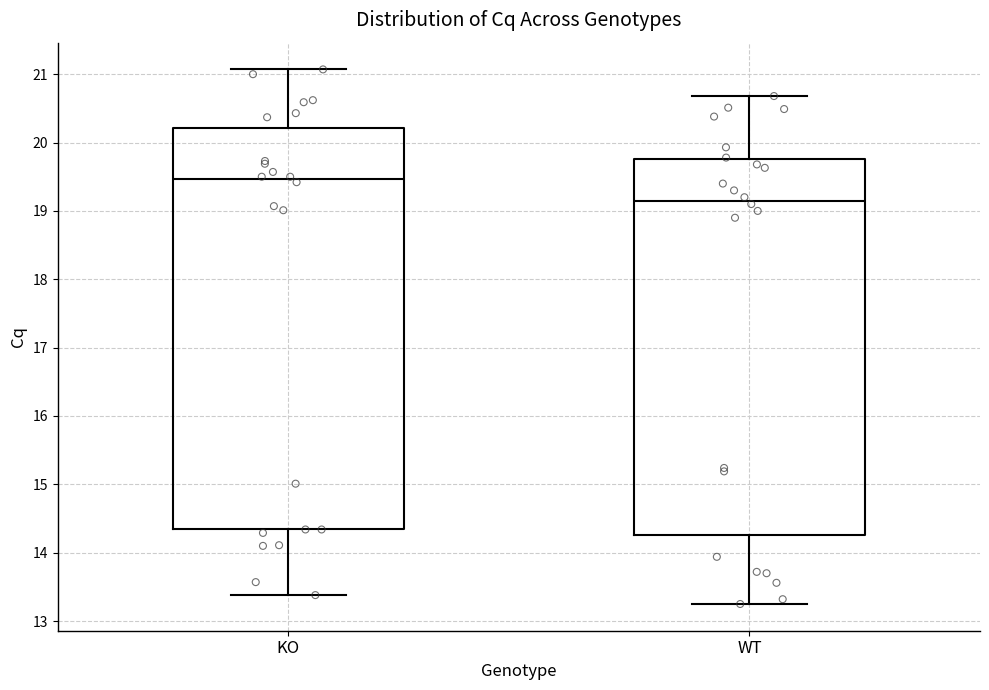

Where does the lower whisker of the box for KO end on the y-axis? The values are not printed on the chart, so give them approximately, as read against the axis.

13.4